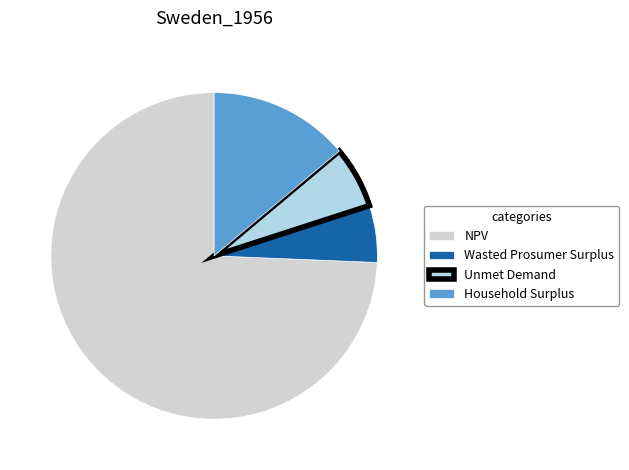

Is it true that Household Surplus is 1% of the pie?

False